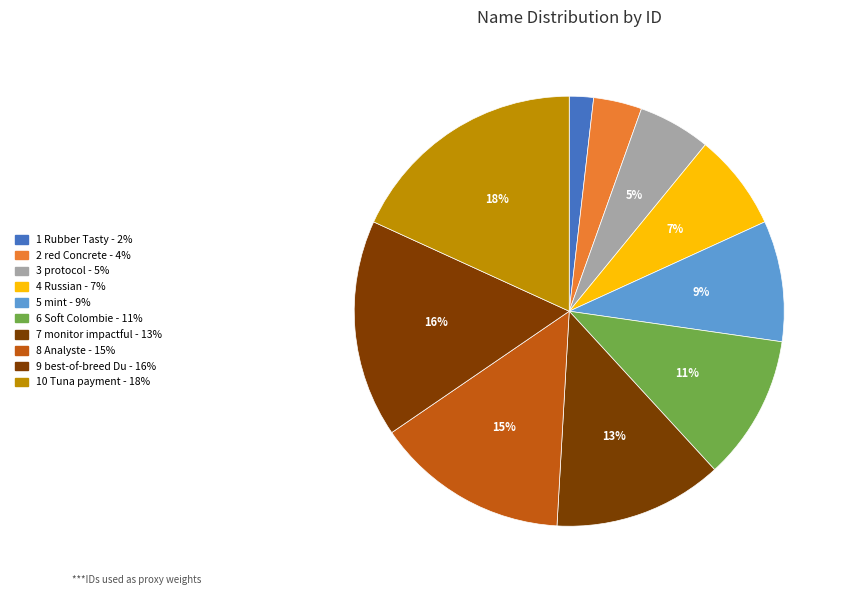

Which slice is the smallest?

1 Rubber Tasty